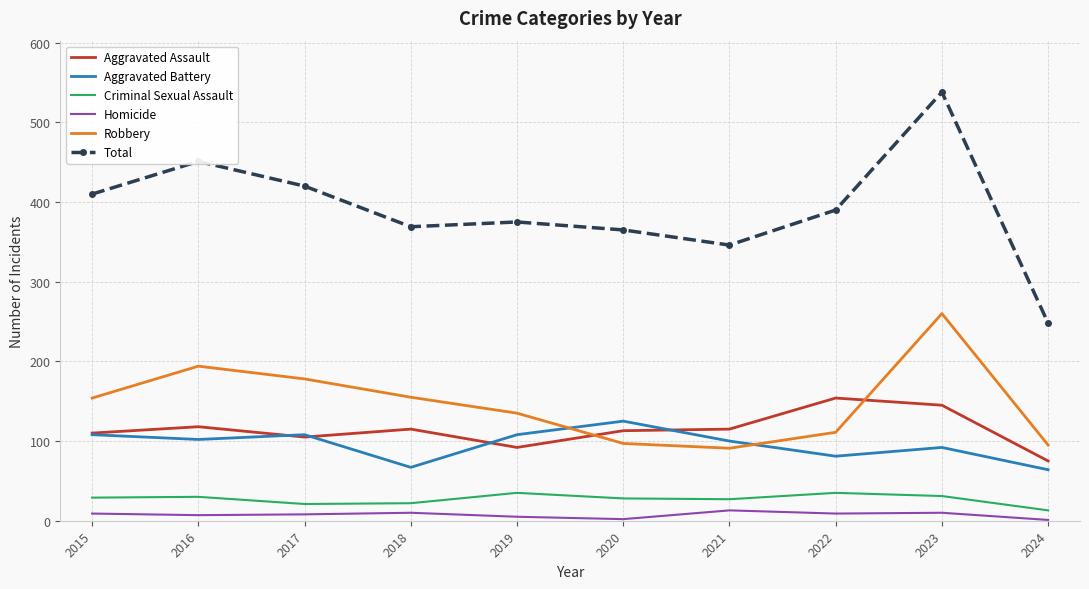

Which series has the widest spread of values?

Total